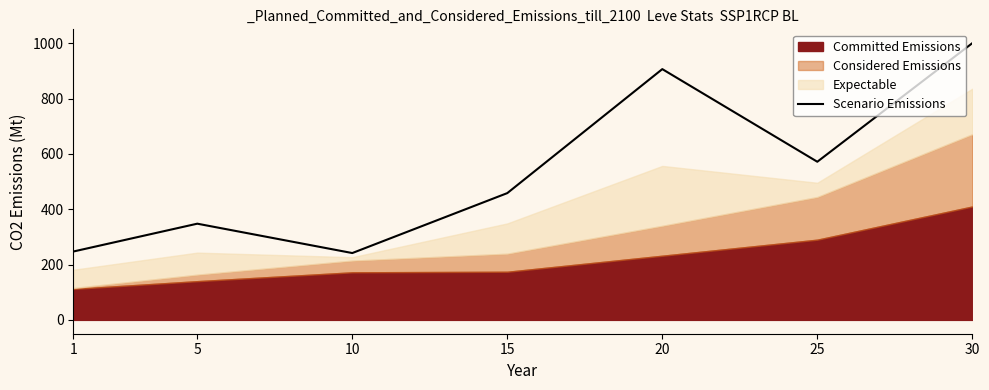

What is the maximum value for Scenario Emissions?

1000.5